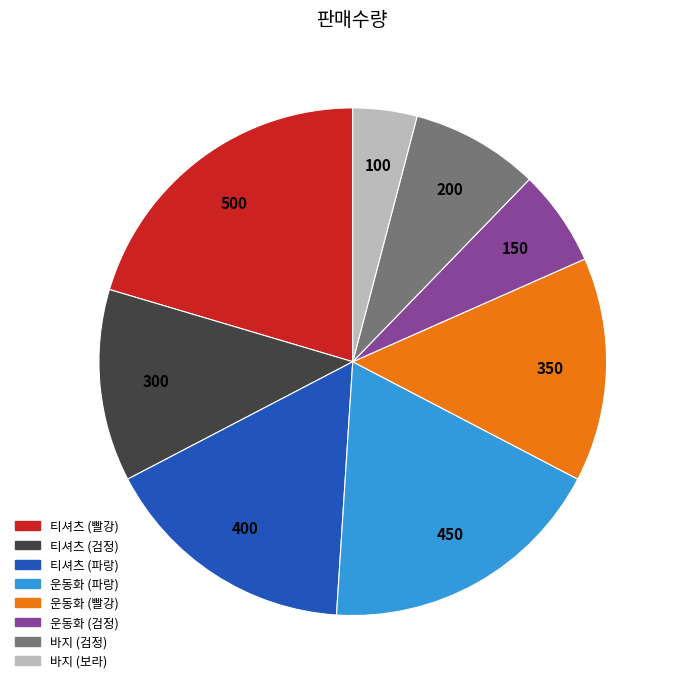

Is the sum of 운동화 (검정) and 티셔츠 (파랑) greater than half?

No